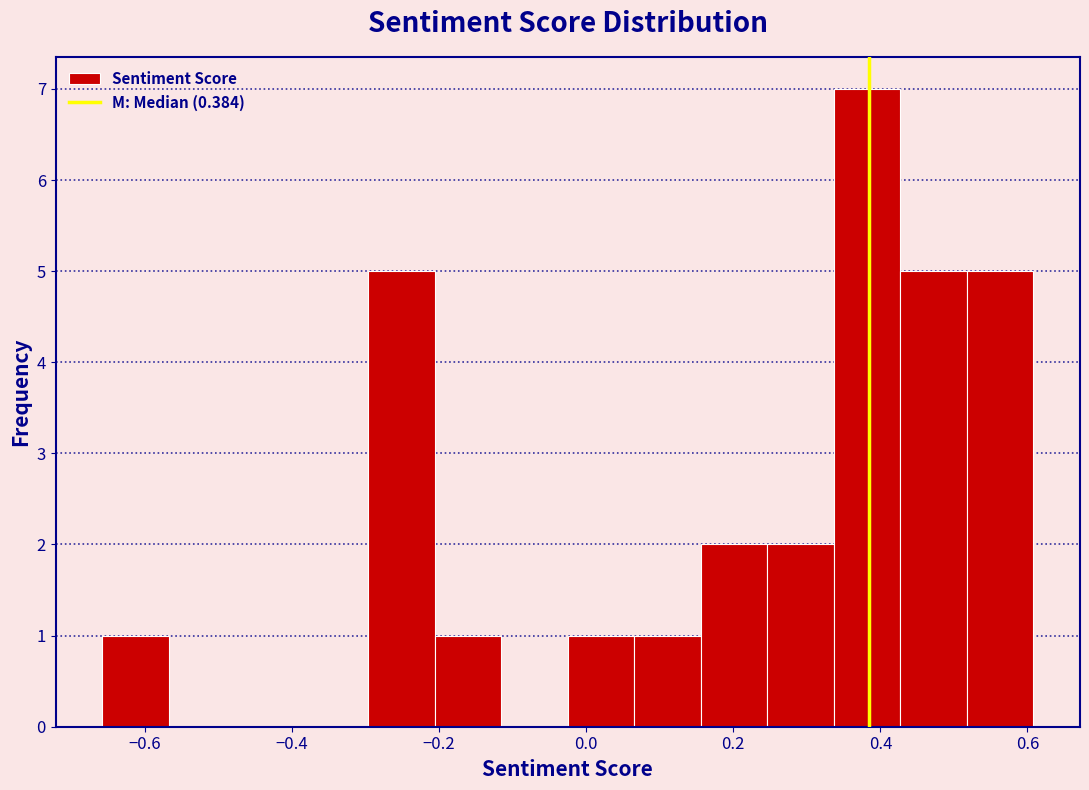

Which range on the x-axis has the tallest bar?

0.34 to 0.42